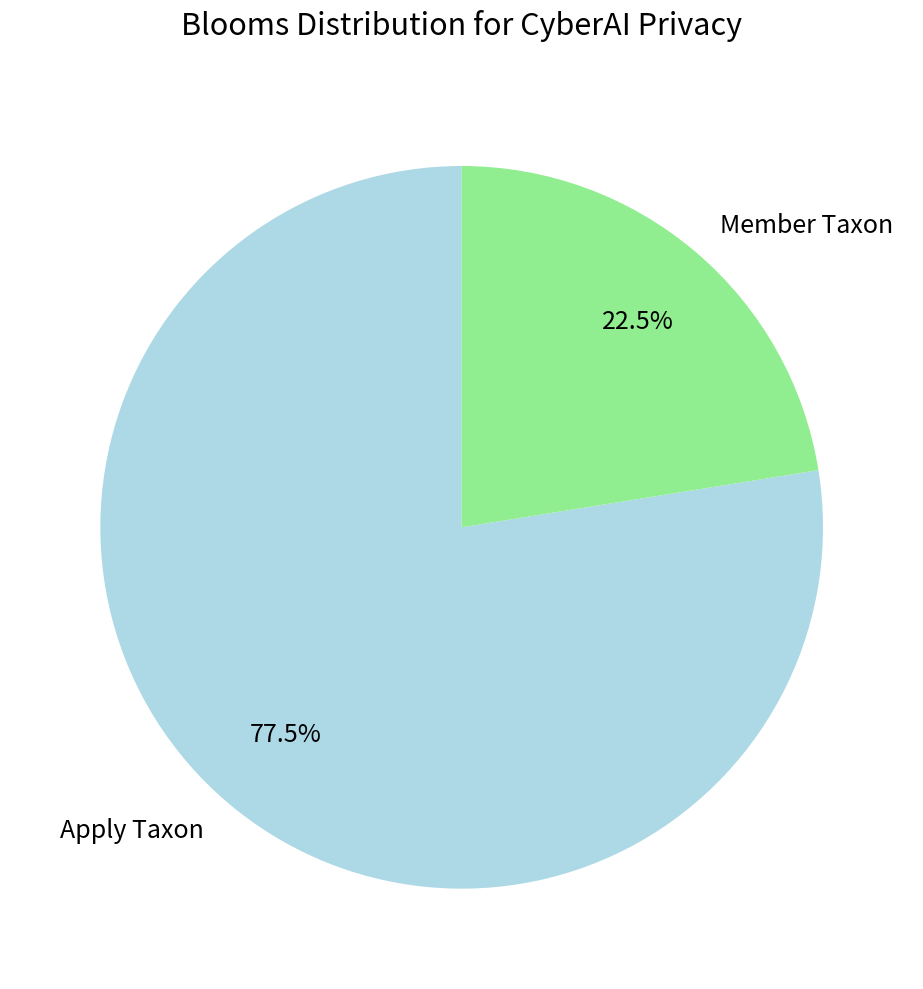

Is there a majority slice in this chart?

Yes